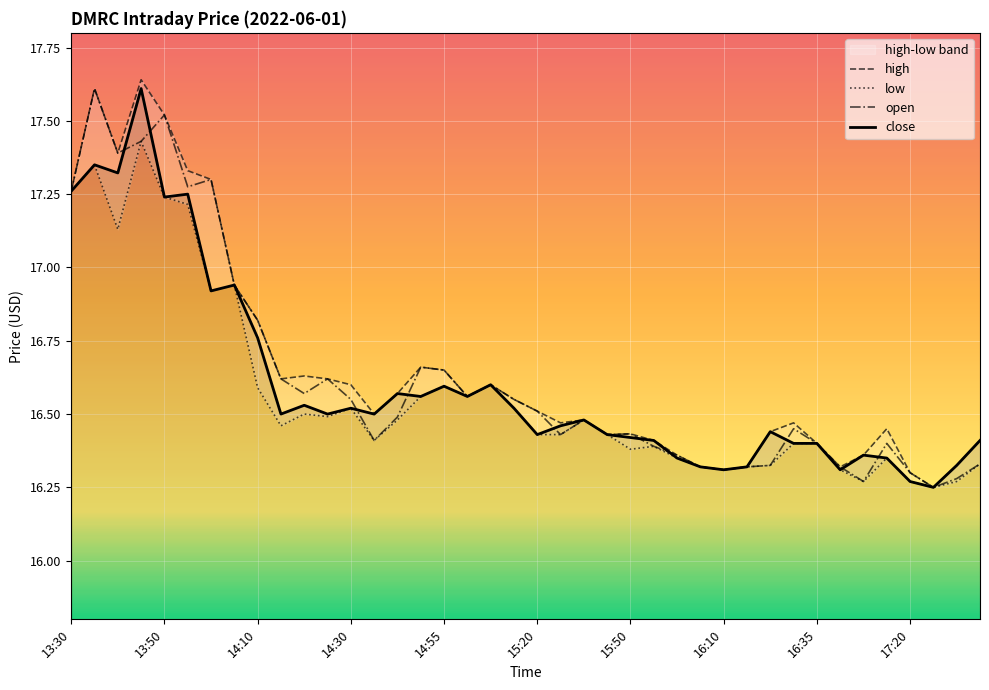

What is the highest value of the close series?

17.6